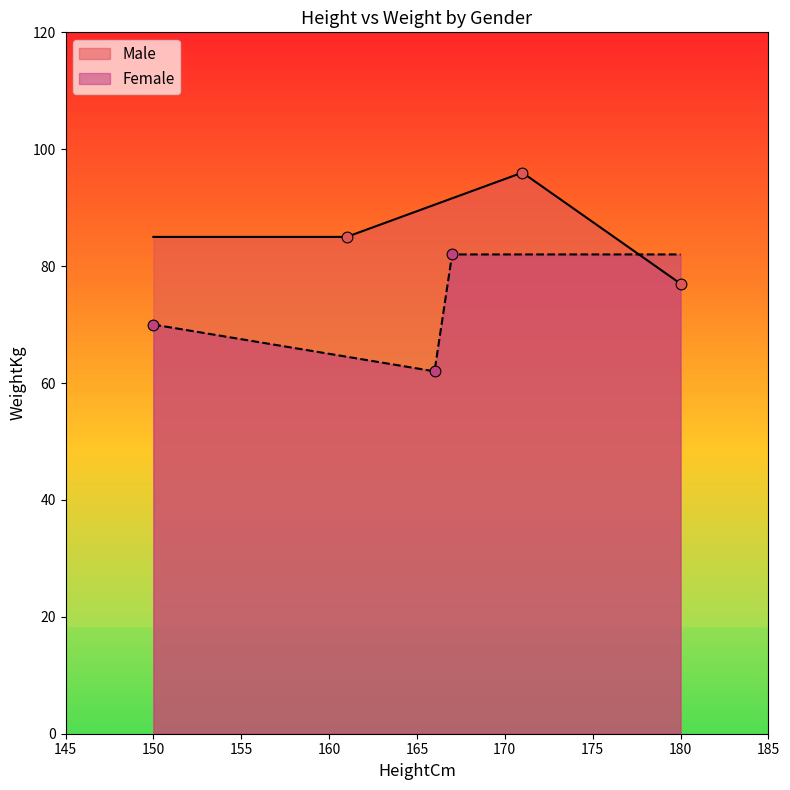

Which series has the widest spread of Y values?

Female